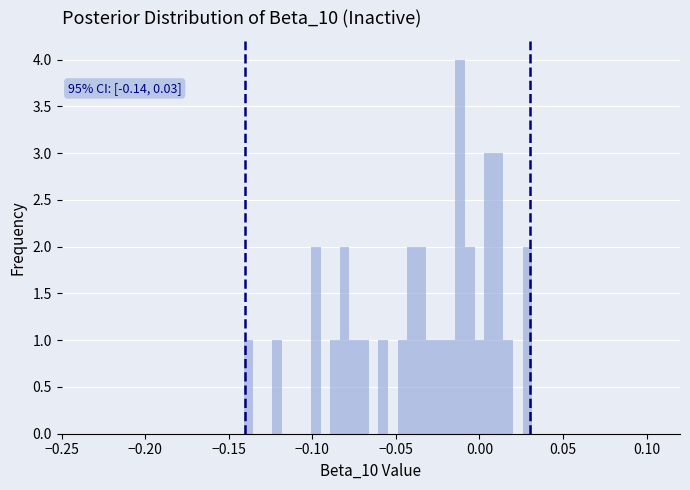

Around what value on the x-axis is the tallest bar? Give the approximate position of its centre, as read against the axis.

-0.010